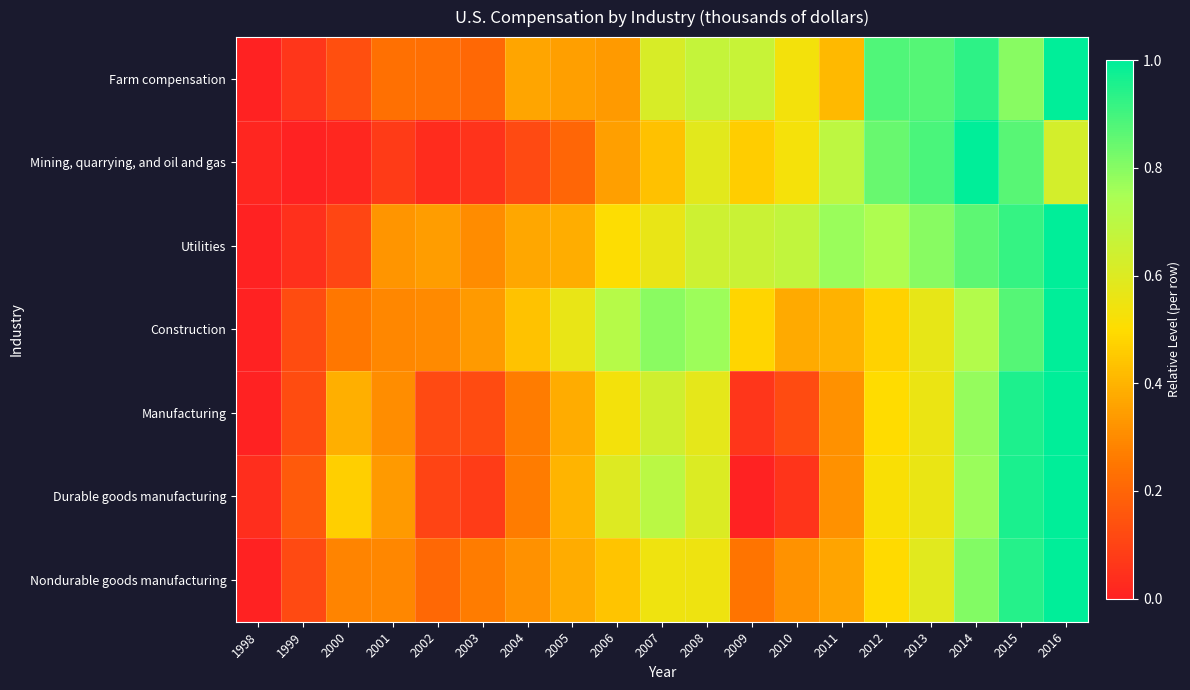

Which has a higher value, 2010 or 2011?

2010